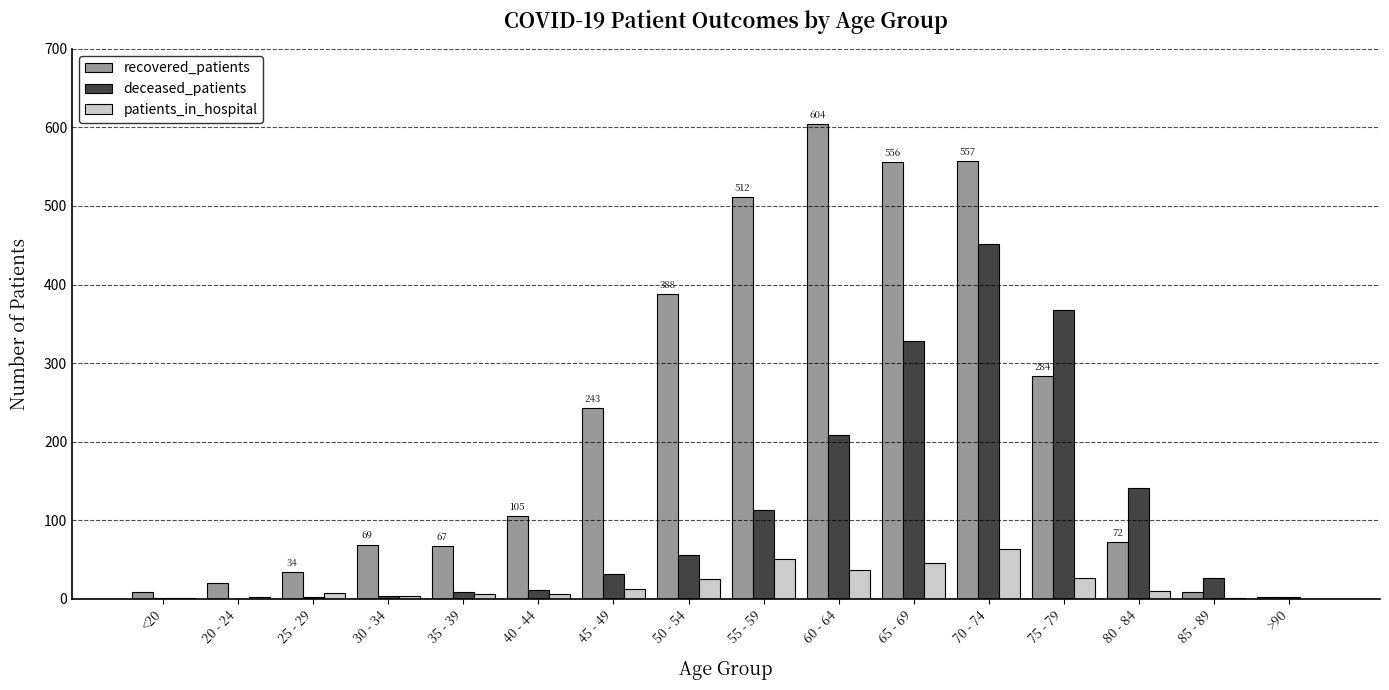

Is it true that recovered_patients equals 180 at 75 - 79?

False